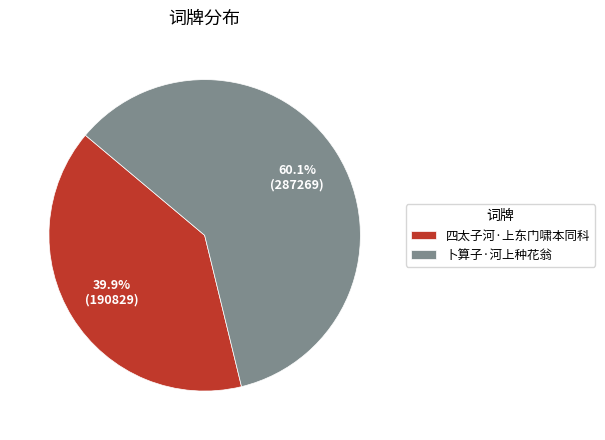

To the nearest percent, what is the combined percentage of 卜算子·河上种花翁 and 四太子河·上东门啸本同科?

100%